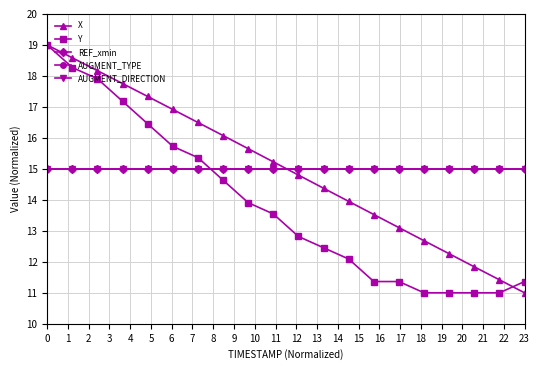

True or false: Y and X intersect in this chart.

True